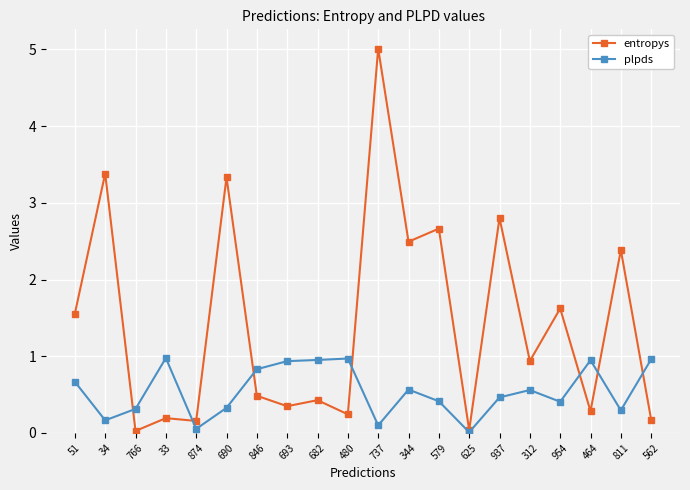

What is the maximum value for plpds?

1.0